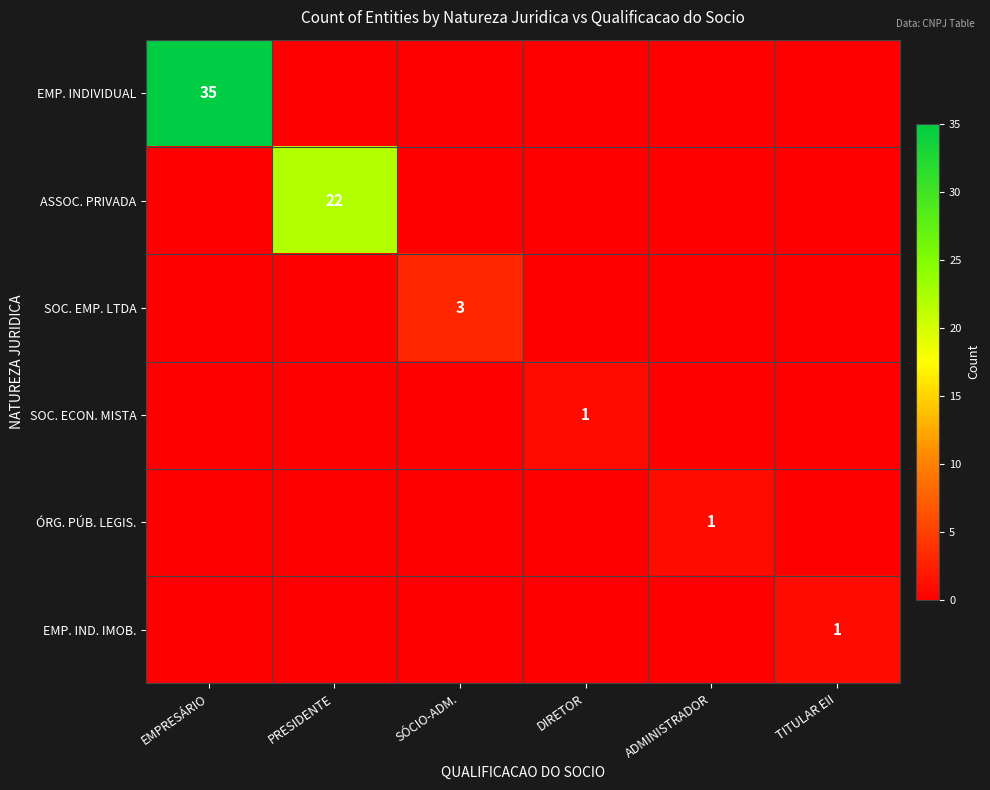

Which category has the highest value in the SOC. EMP. LTDA series?

SÓCIO-ADM.